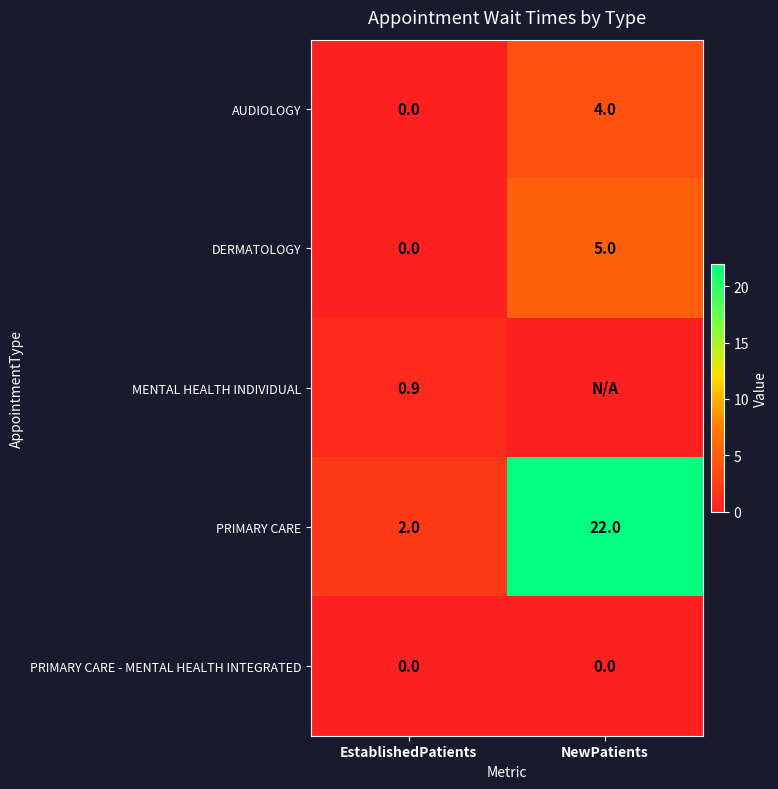

What is the difference between the AUDIOLOGY values at NewPatients and EstablishedPatients?

4.0